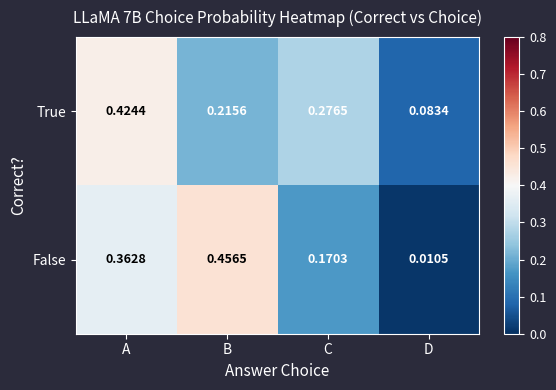

Is the value of False at A greater than the value of True at A?

No